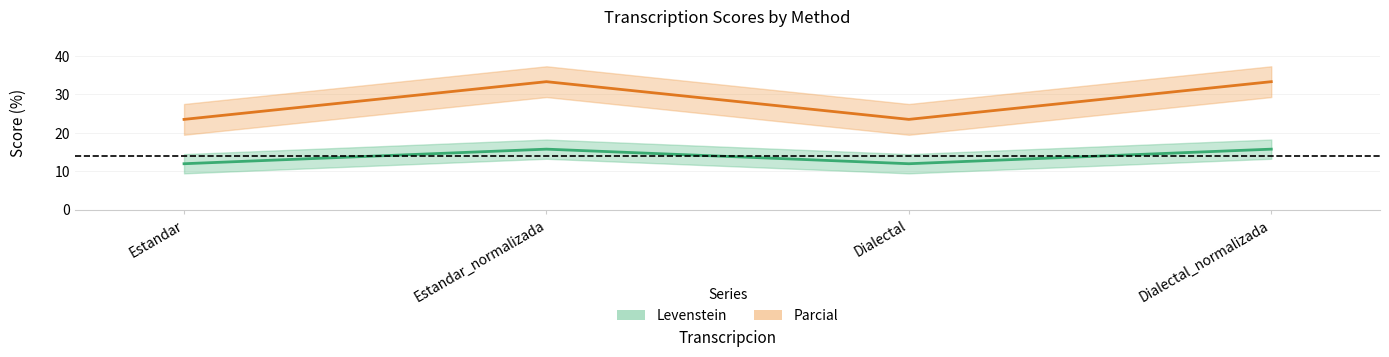

How many data points in Parcial are less than 33?

2